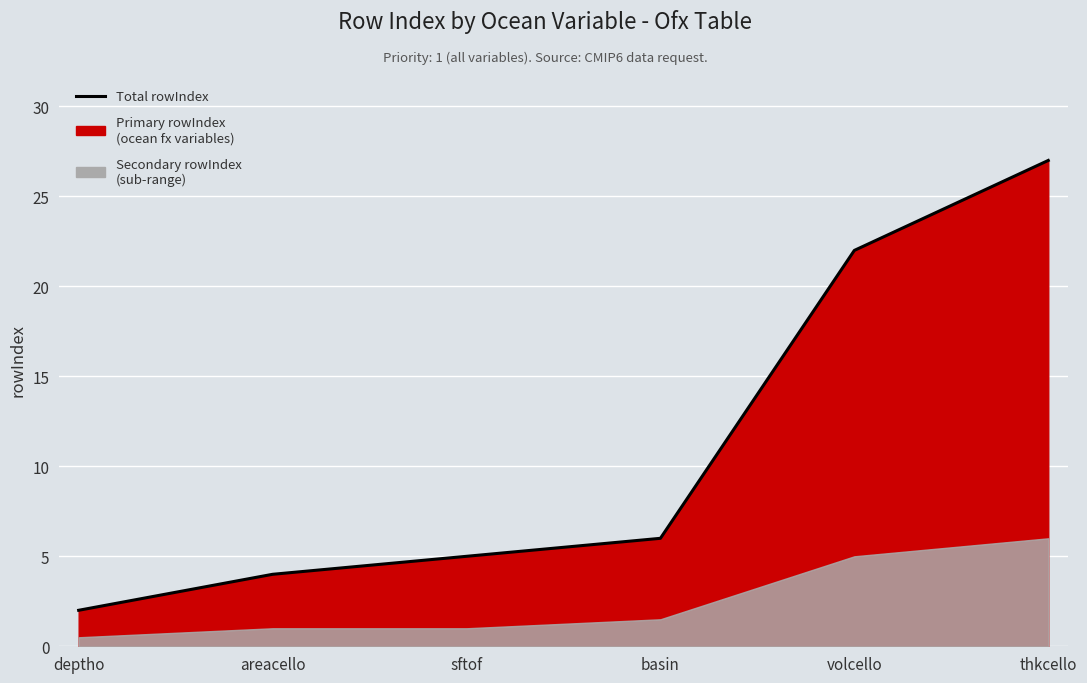

Reading left to right, extract all data points from this chart.

deptho=2	areacello=4	sftof=5	basin=6	volcello=22	thkcello=27